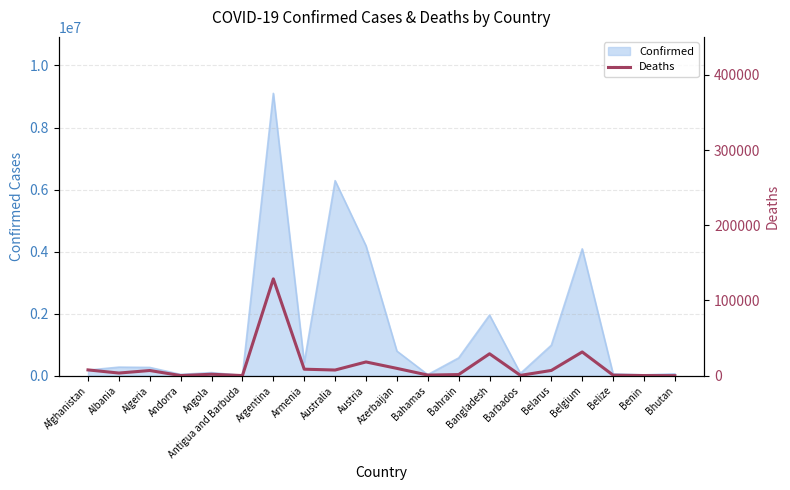

What is the difference between the maximum and second lowest values?

128592